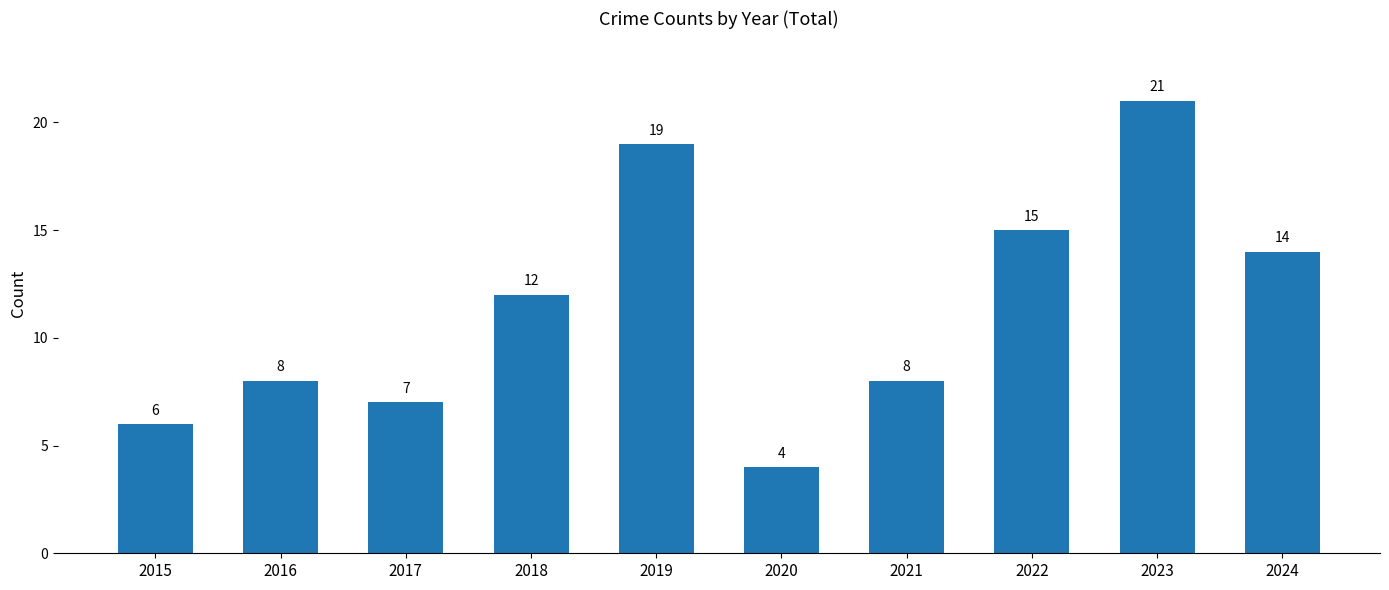

Is it true that the value at 2019 is 19?

True